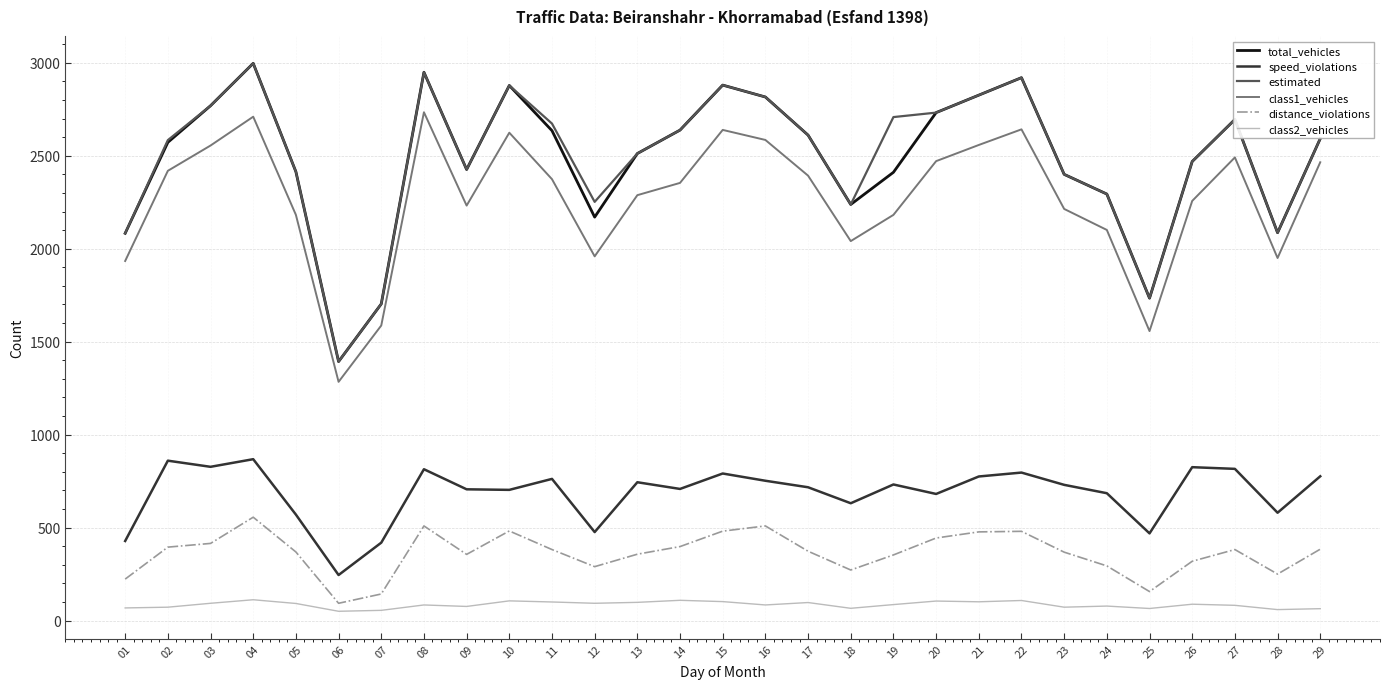

At which category does estimated reach its first local valley?

06